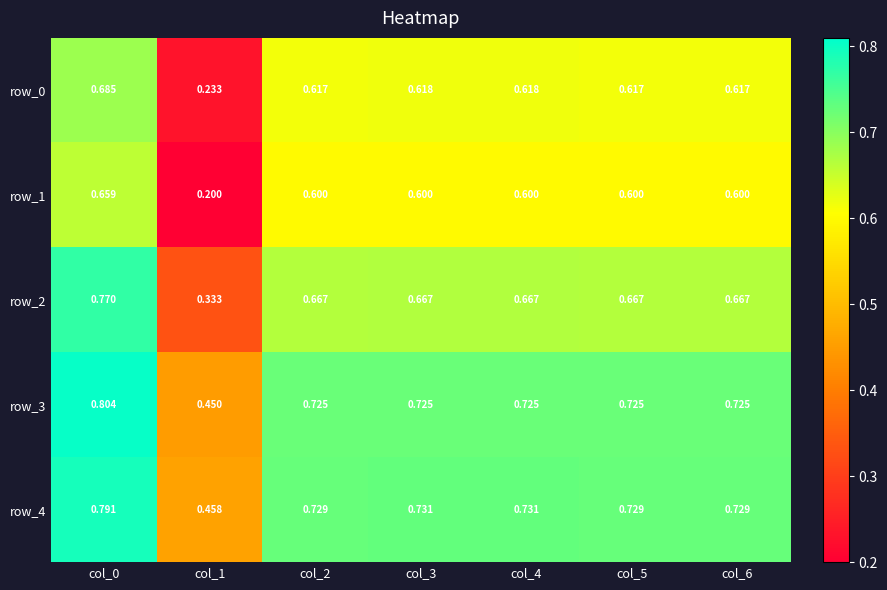

At col_1, list the series in order from smallest to largest.

row_1, row_0, row_2, row_3, row_4